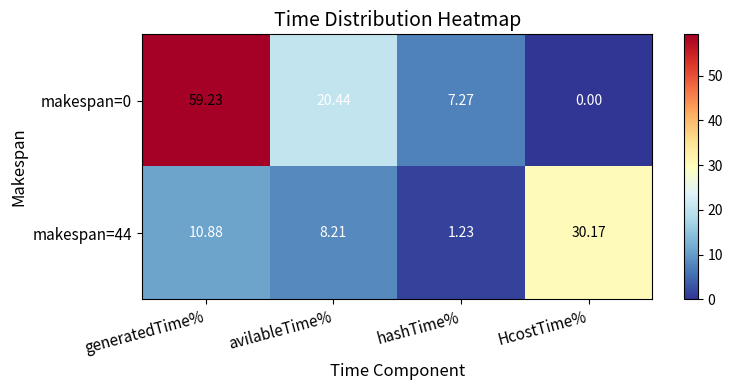

At generatedTime%, list the series in order from largest to smallest.

makespan=0, makespan=44